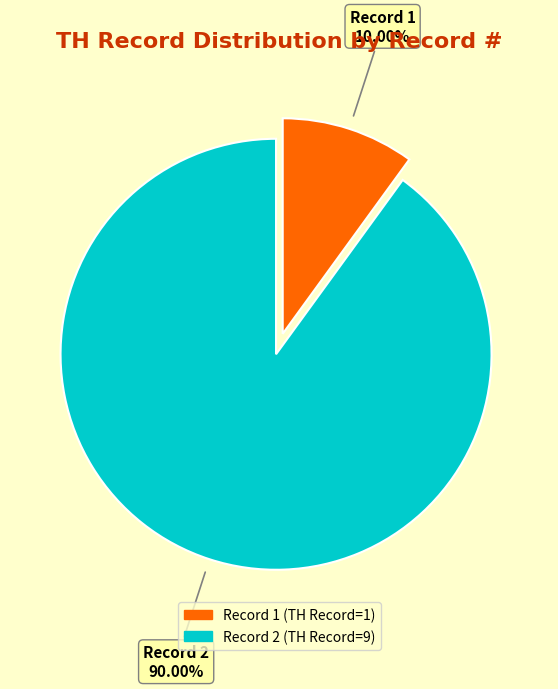

Between Record 2 and Record 1, which is larger?

Record 2